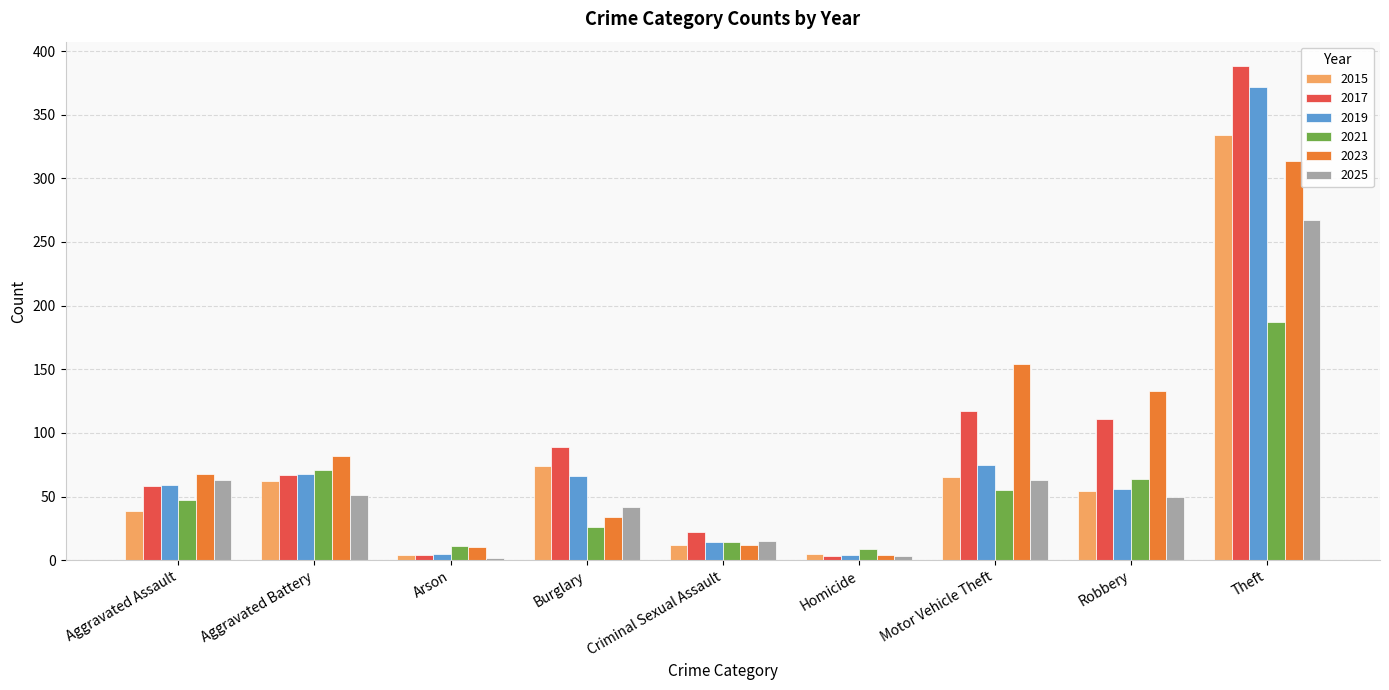

Is it true that 2017 equals 145 at Robbery?

False